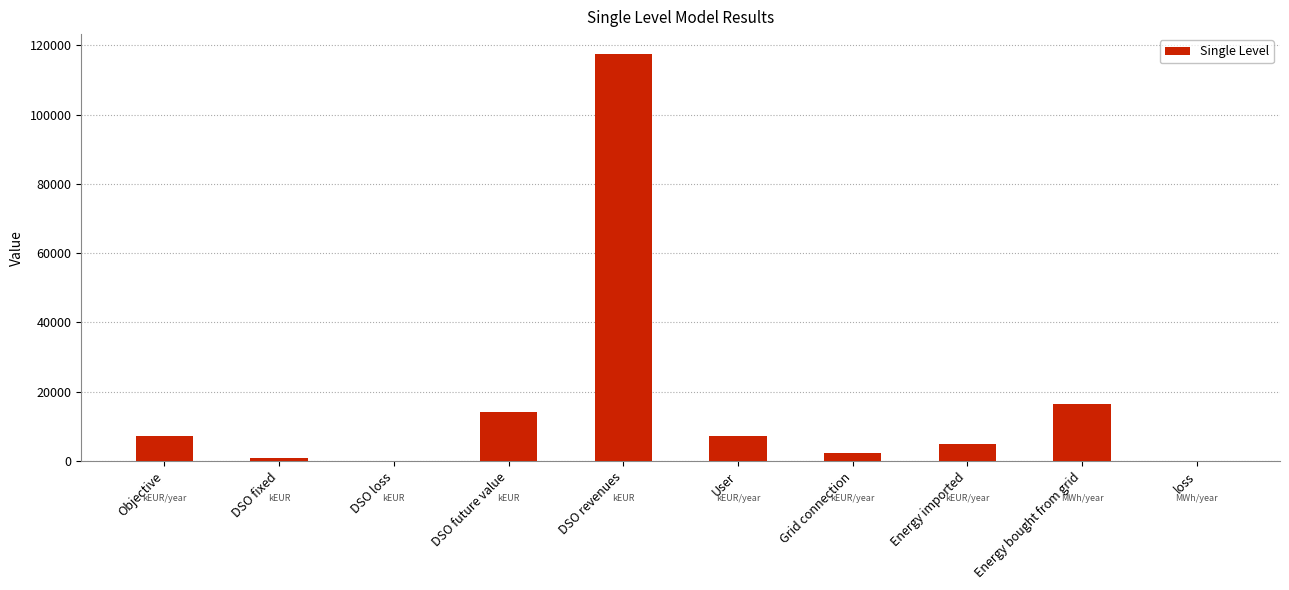

The value at DSO revenues is 117400.0. True or false?

True